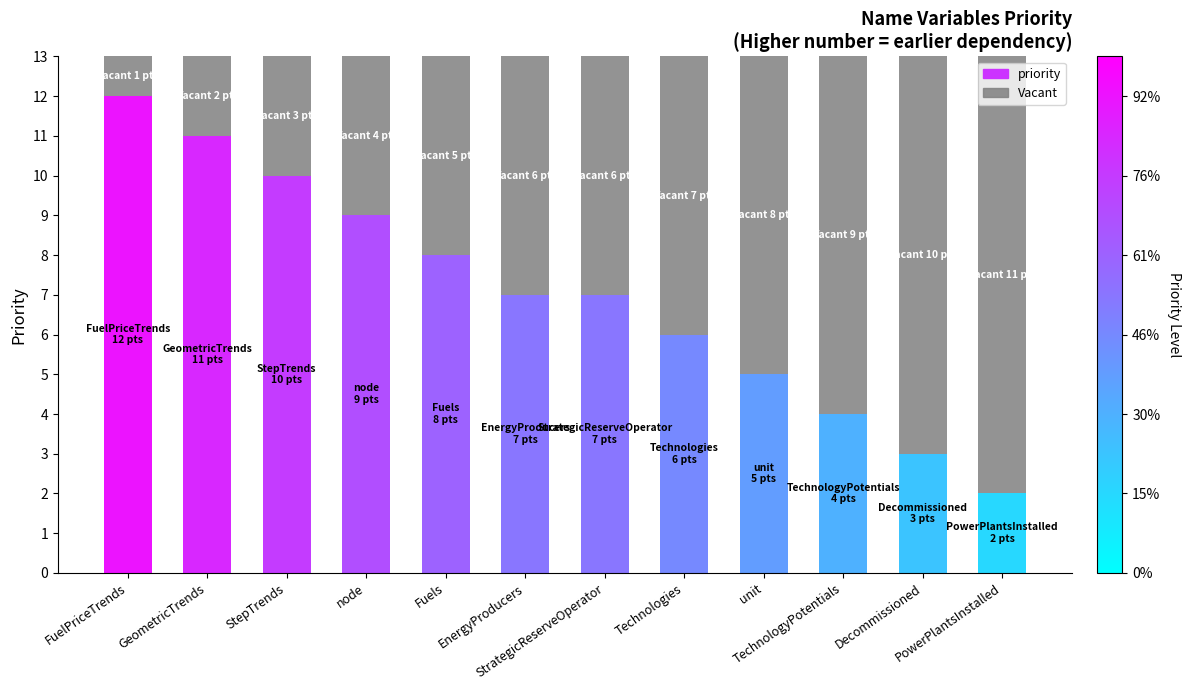

Is it true that priority equals 2 at node?

False